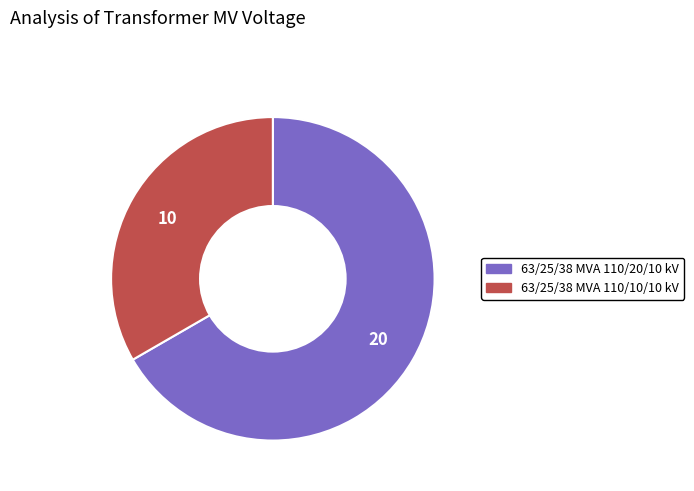

Combined, do 63/25/38 MVA 110/20/10 kV and 63/25/38 MVA 110/10/10 kV account for over 50%?

Yes